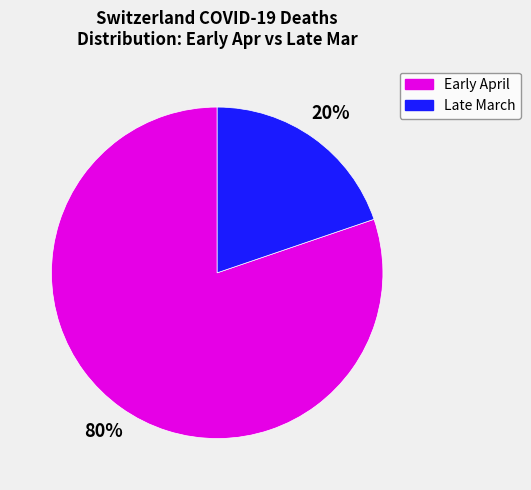

Count the number of slices in the pie.

2